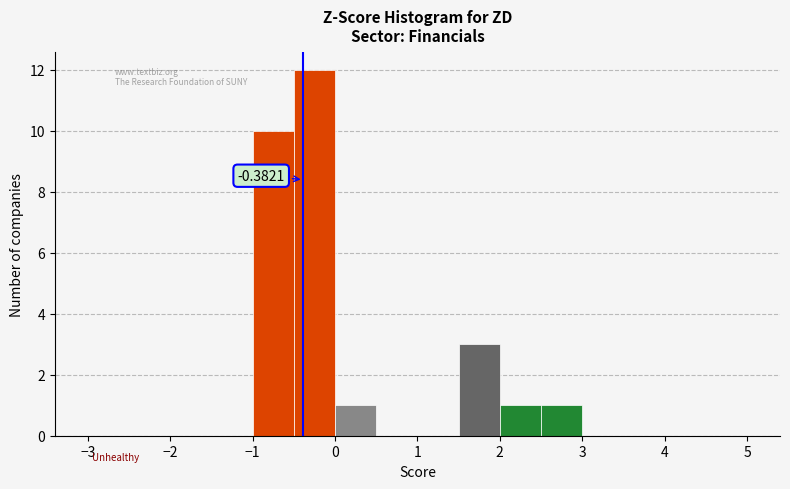

Over which range of the x-axis is the bar tallest?

-0.5 to 0.0